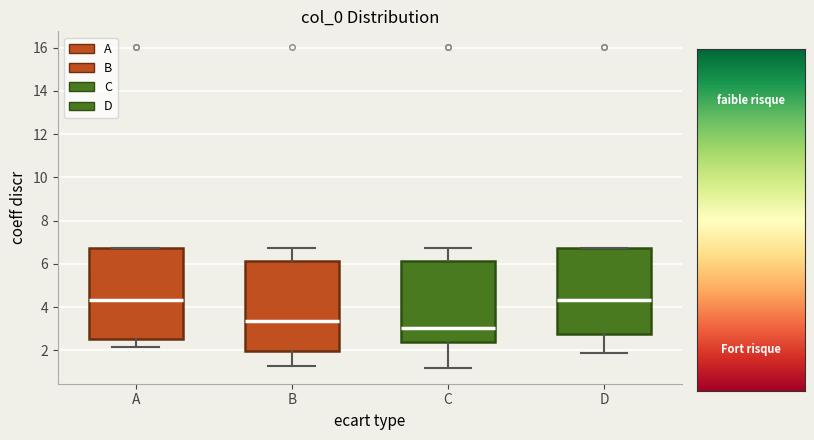

Reading left to right, read every box against the y-axis: the position of its median line, the range the box covers, and the ends of its whiskers. The values are not printed on the chart, so give them approximately, as read against the axis.

A: median 4.4, box 2.6 to 6.8, whiskers 2.2 to 6.8
B: median 3.4, box 2.0 to 6.2, whiskers 1.2 to 6.8
C: median 3.0, box 2.4 to 6.2, whiskers 1.2 to 6.8
D: median 4.4, box 2.8 to 6.8, whiskers 1.8 to 6.8